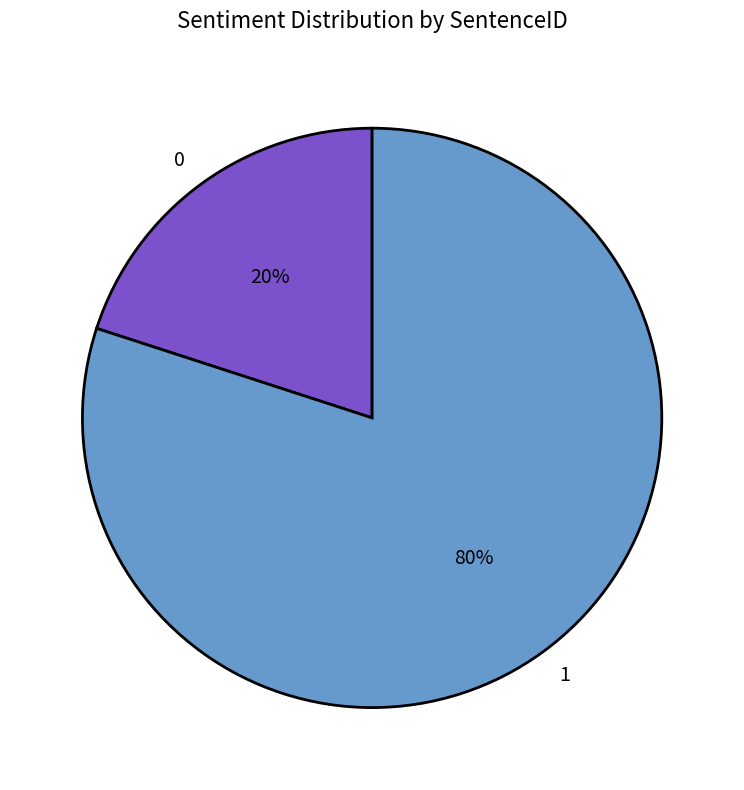

Do 0 and 1 together represent more than half of the pie?

Yes